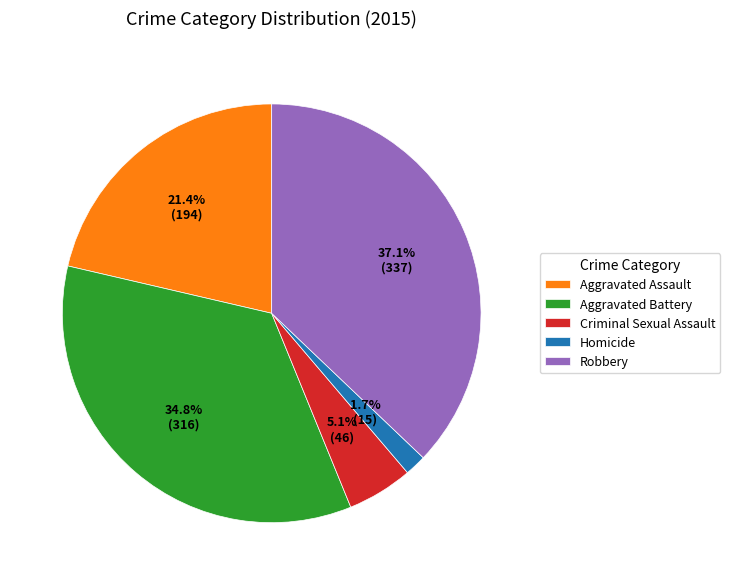

Is it true that Aggravated Assault is 21% of the pie?

True